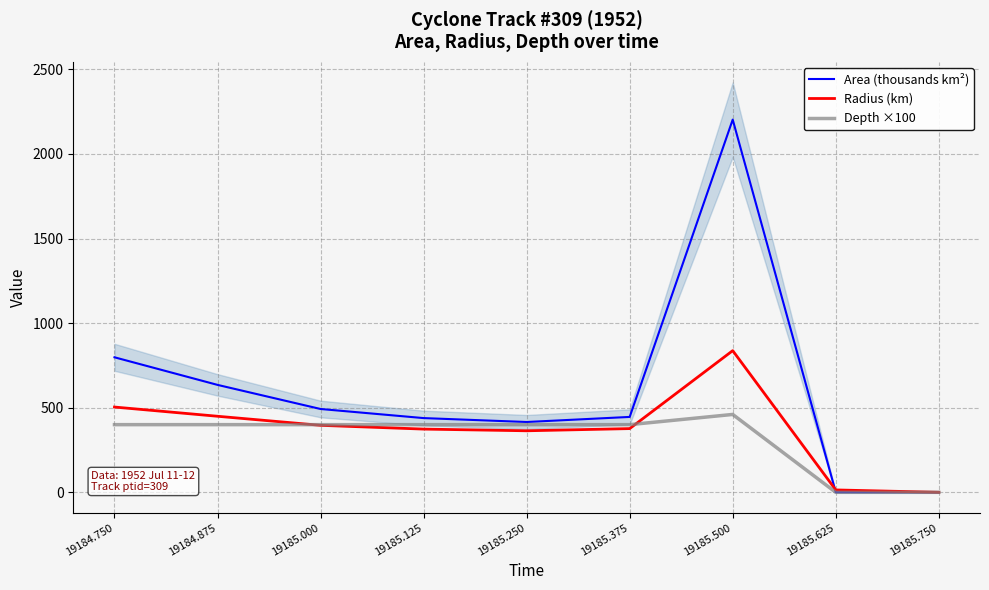

Which series has the largest range (max minus min)?

Area (thousands km²)